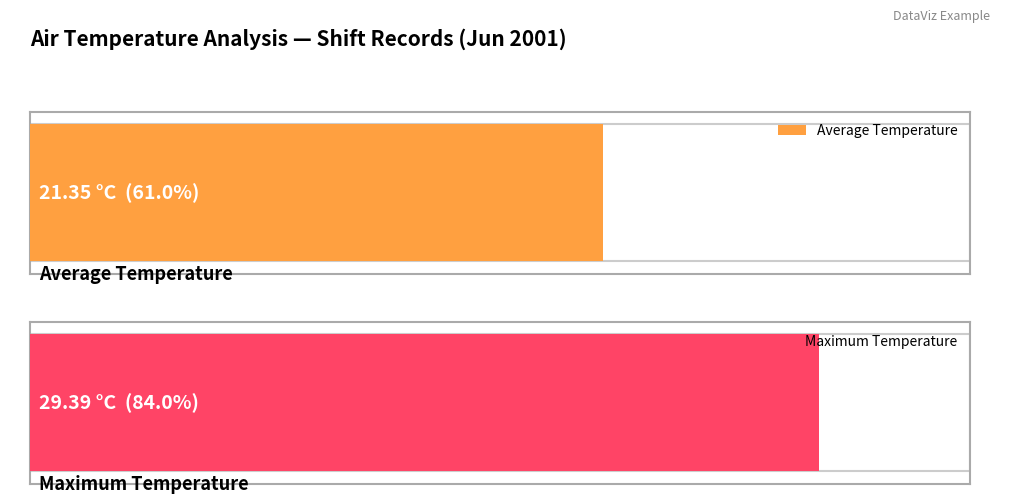

What is the maximum value shown in the chart?

29.4